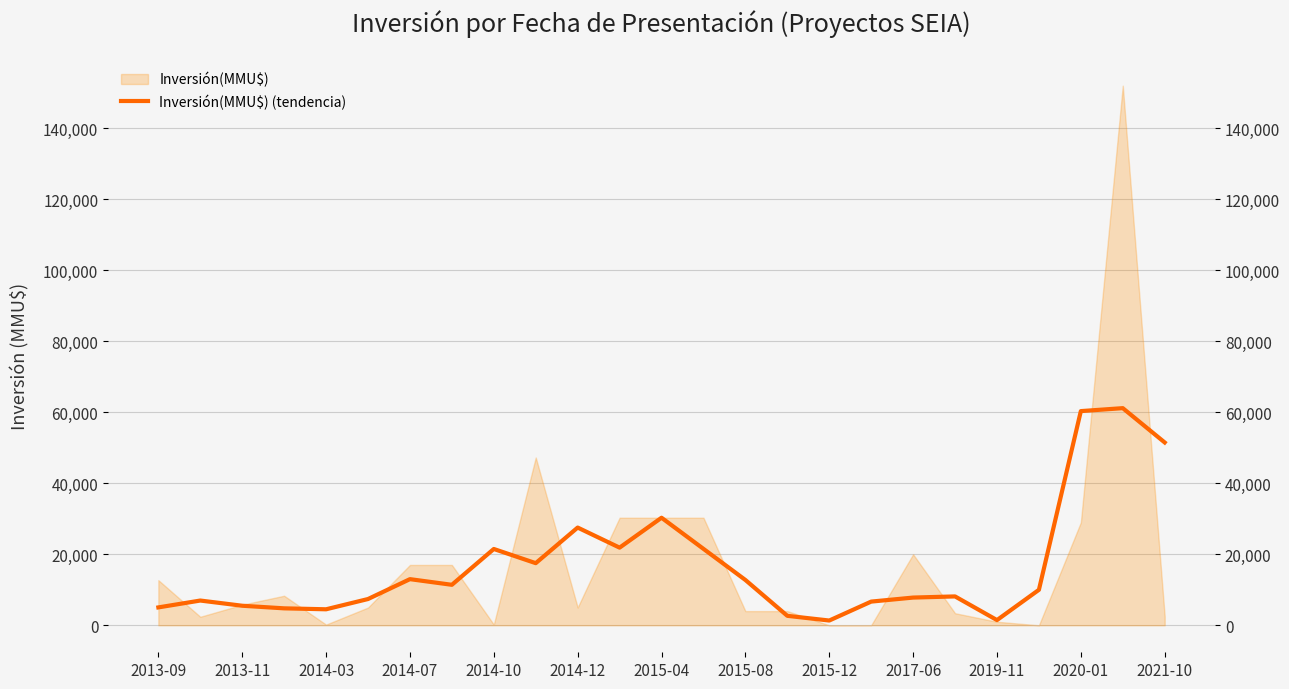

How many categories are shown in the chart?

25